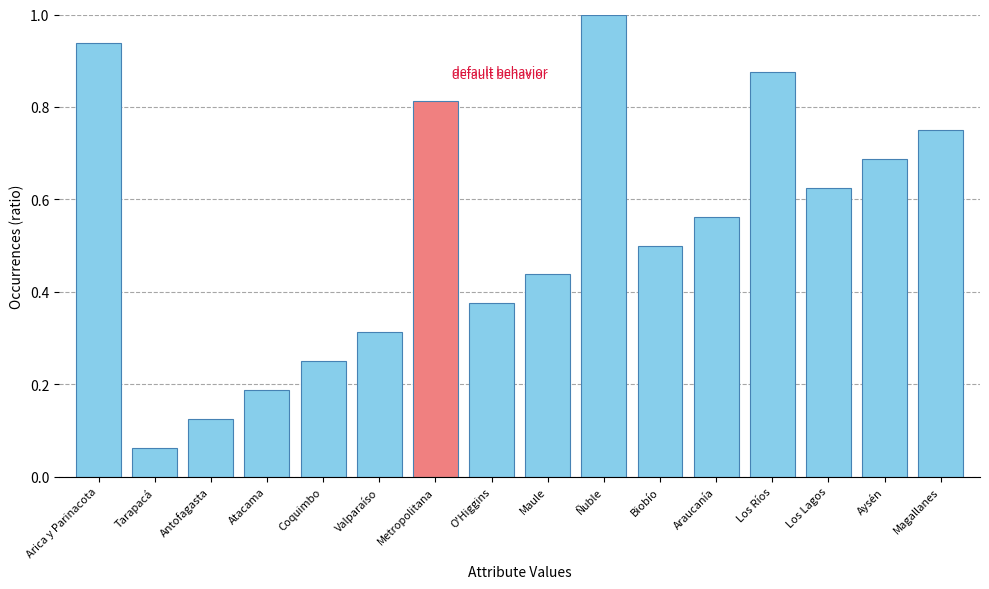

What is the average value?

0.5